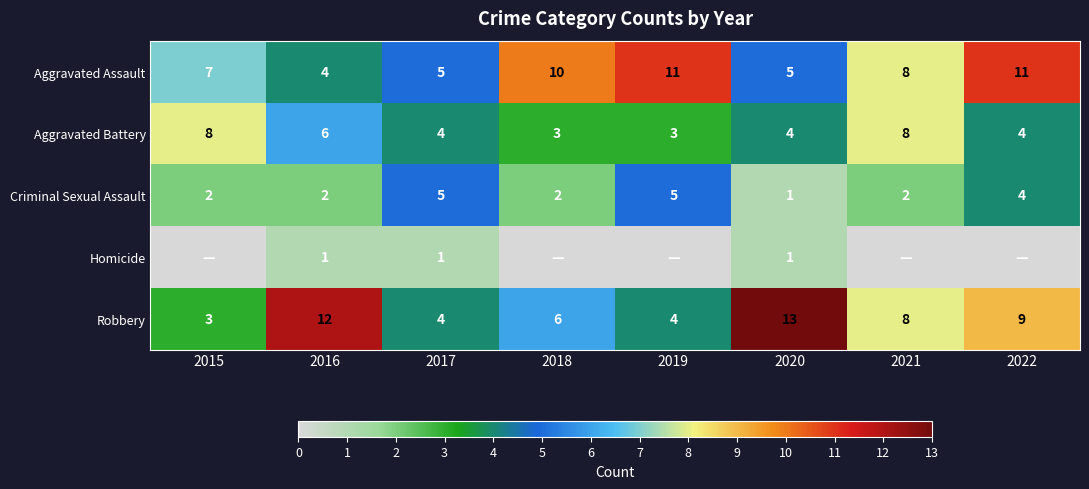

What is the lowest value of the Robbery series?

3